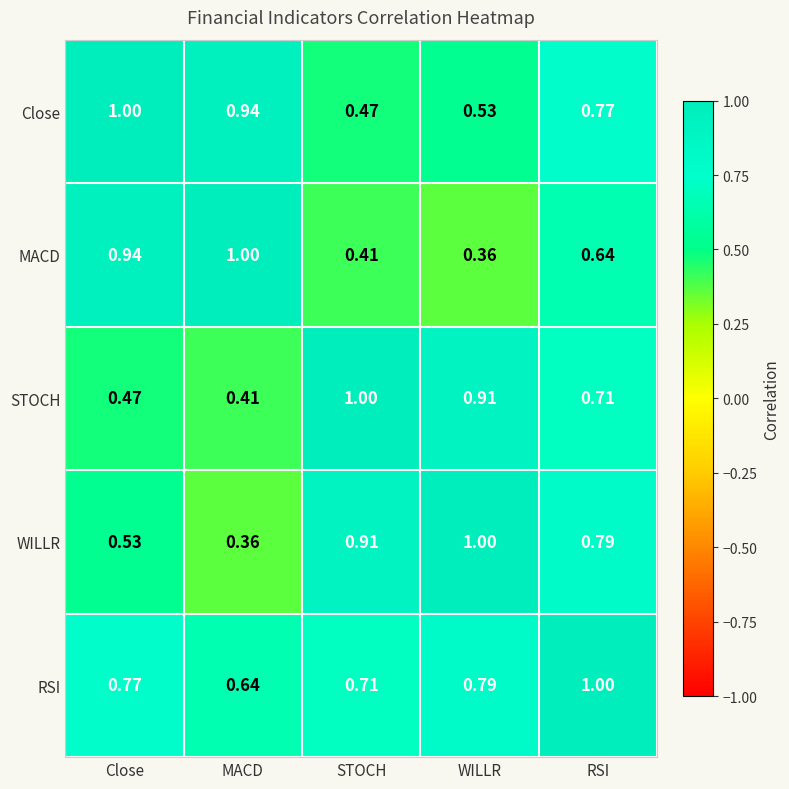

Which category has the highest value in the WILLR series?

WILLR